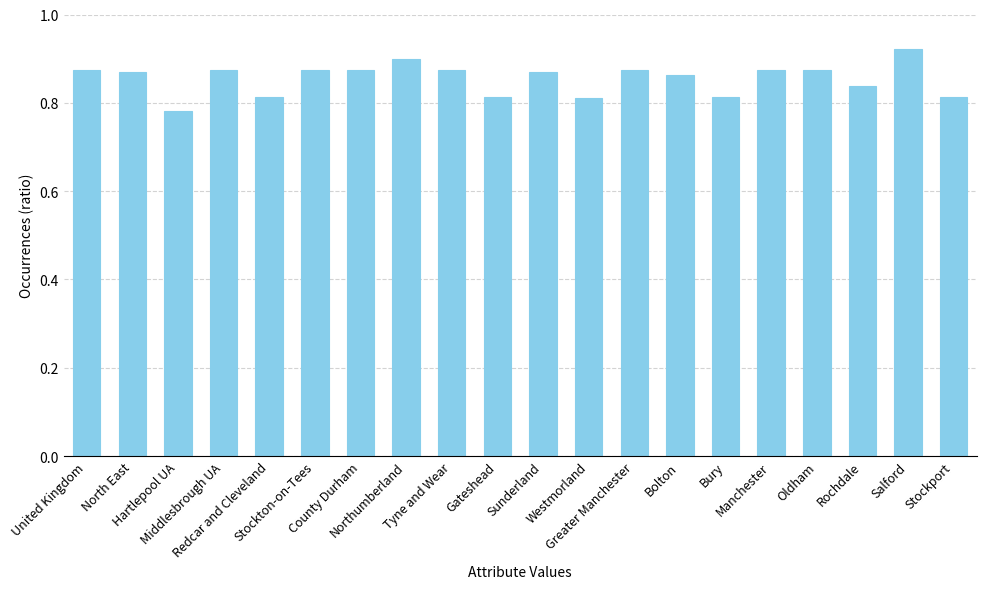

Count the number of categories in the chart.

20